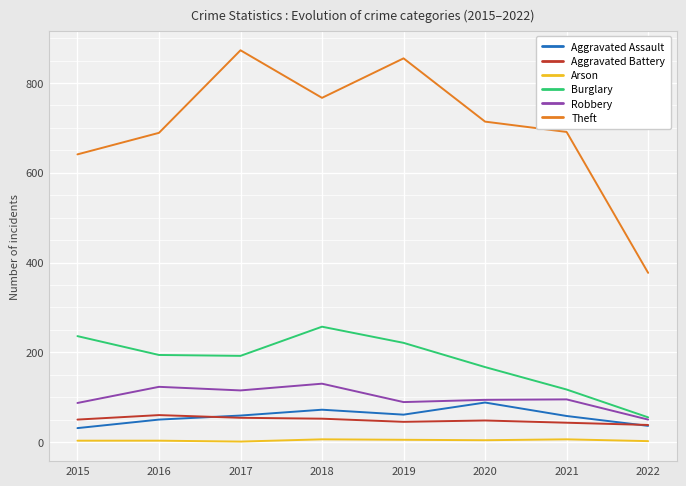

What is the difference between the Robbery values at 2021 and 2020?

1